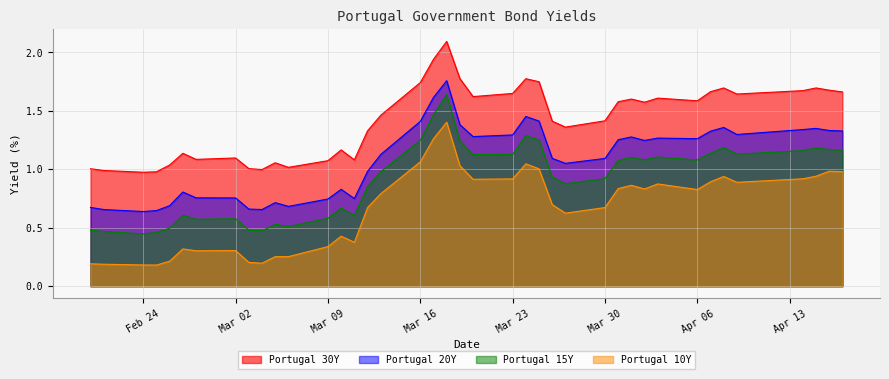

What is the maximum value shown in the chart?

2.1